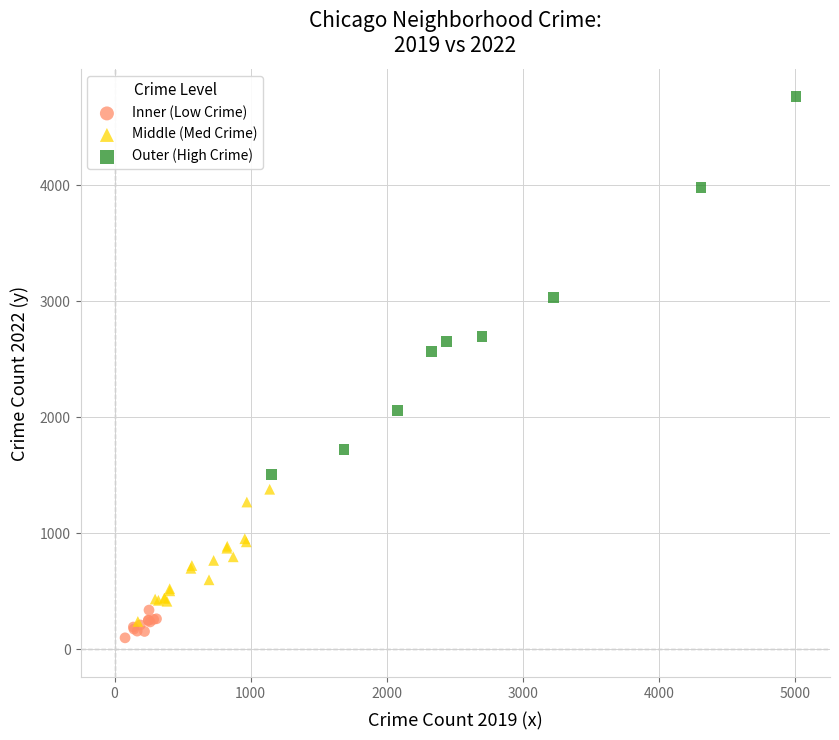

Which series contains the highest Y value?

Outer (High Crime)